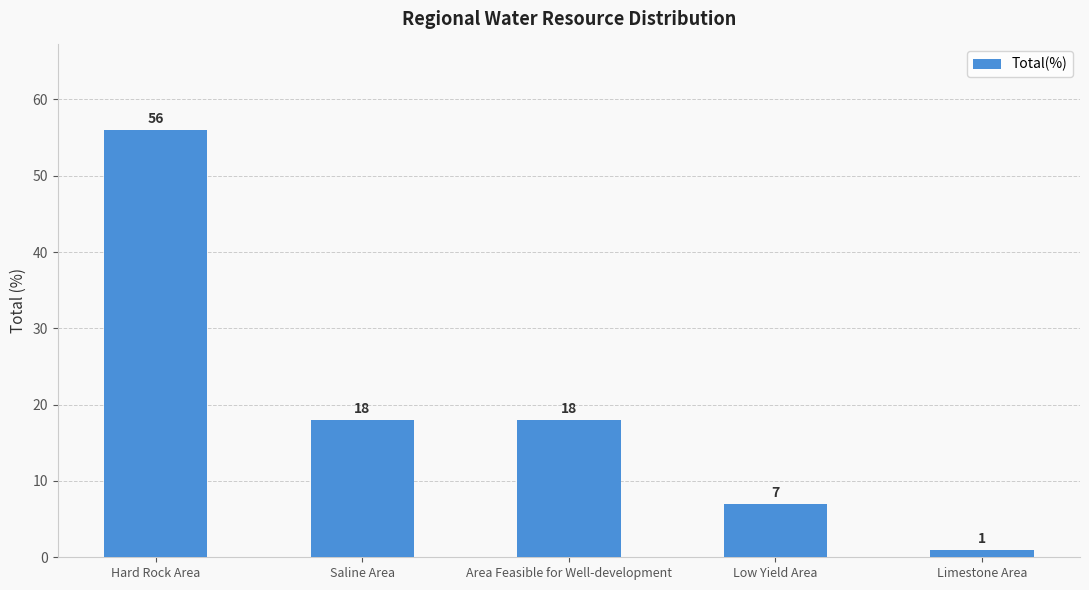

True or false: the data shows 7 at Low Yield Area.

True